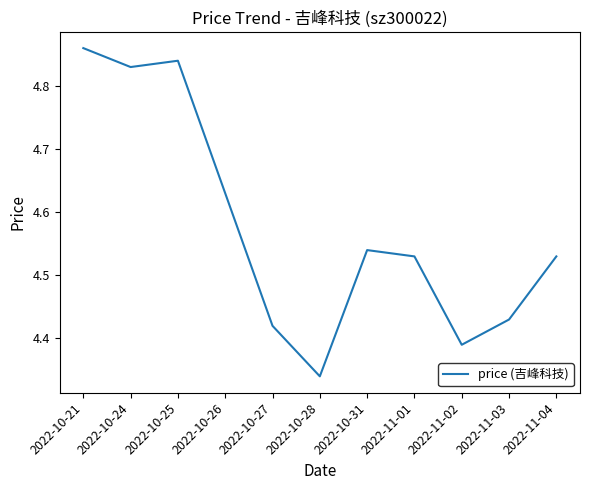

What position from the left is 2022-11-02?

9